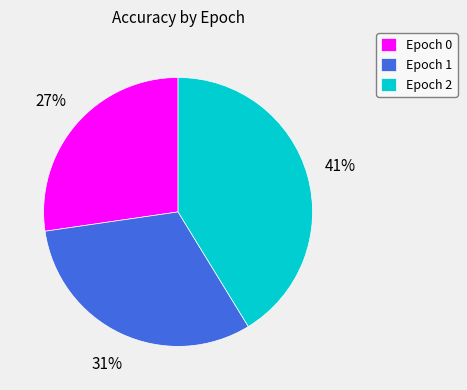

True or false: Epoch 0 accounts for 41% of the total.

False